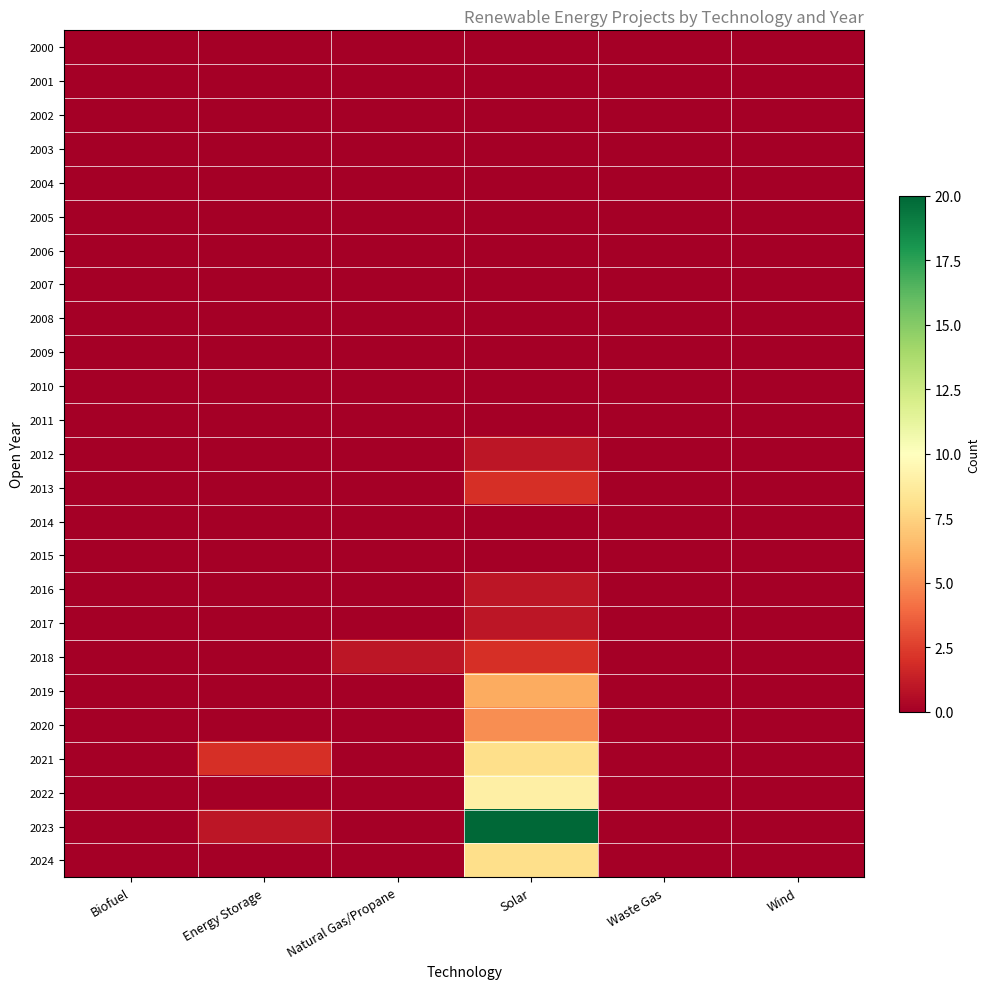

Reading right to left, list all the values displayed in this chart.

2000: Wind=0	Waste Gas=0	Solar=0	Natural Gas/Propane=0	Energy Storage=0	Biofuel=0
2001: Wind=0	Waste Gas=0	Solar=0	Natural Gas/Propane=0	Energy Storage=0	Biofuel=0
2002: Wind=0	Waste Gas=0	Solar=0	Natural Gas/Propane=0	Energy Storage=0	Biofuel=0
2003: Wind=0	Waste Gas=0	Solar=0	Natural Gas/Propane=0	Energy Storage=0	Biofuel=0
2004: Wind=0	Waste Gas=0	Solar=0	Natural Gas/Propane=0	Energy Storage=0	Biofuel=0
2005: Wind=0	Waste Gas=0	Solar=0	Natural Gas/Propane=0	Energy Storage=0	Biofuel=0
2006: Wind=0	Waste Gas=0	Solar=0	Natural Gas/Propane=0	Energy Storage=0	Biofuel=0
2007: Wind=0	Waste Gas=0	Solar=0	Natural Gas/Propane=0	Energy Storage=0	Biofuel=0
2008: Wind=0	Waste Gas=0	Solar=0	Natural Gas/Propane=0	Energy Storage=0	Biofuel=0
2009: Wind=0	Waste Gas=0	Solar=0	Natural Gas/Propane=0	Energy Storage=0	Biofuel=0
2010: Wind=0	Waste Gas=0	Solar=0	Natural Gas/Propane=0	Energy Storage=0	Biofuel=0
2011: Wind=0	Waste Gas=0	Solar=0	Natural Gas/Propane=0	Energy Storage=0	Biofuel=0
2012: Wind=0	Waste Gas=0	Solar=1	Natural Gas/Propane=0	Energy Storage=0	Biofuel=0
2013: Wind=0	Waste Gas=0	Solar=2	Natural Gas/Propane=0	Energy Storage=0	Biofuel=0
2014: Wind=0	Waste Gas=0	Solar=0	Natural Gas/Propane=0	Energy Storage=0	Biofuel=0
2015: Wind=0	Waste Gas=0	Solar=0	Natural Gas/Propane=0	Energy Storage=0	Biofuel=0
2016: Wind=0	Waste Gas=0	Solar=1	Natural Gas/Propane=0	Energy Storage=0	Biofuel=0
2017: Wind=0	Waste Gas=0	Solar=1	Natural Gas/Propane=0	Energy Storage=0	Biofuel=0
2018: Wind=0	Waste Gas=0	Solar=2	Natural Gas/Propane=1	Energy Storage=0	Biofuel=0
2019: Wind=0	Waste Gas=0	Solar=6	Natural Gas/Propane=0	Energy Storage=0	Biofuel=0
2020: Wind=0	Waste Gas=0	Solar=5	Natural Gas/Propane=0	Energy Storage=0	Biofuel=0
2021: Wind=0	Waste Gas=0	Solar=8	Natural Gas/Propane=0	Energy Storage=2	Biofuel=0
2022: Wind=0	Waste Gas=0	Solar=9	Natural Gas/Propane=0	Energy Storage=0	Biofuel=0
2023: Wind=0	Waste Gas=0	Solar=20	Natural Gas/Propane=0	Energy Storage=1	Biofuel=0
2024: Wind=0	Waste Gas=0	Solar=8	Natural Gas/Propane=0	Energy Storage=0	Biofuel=0